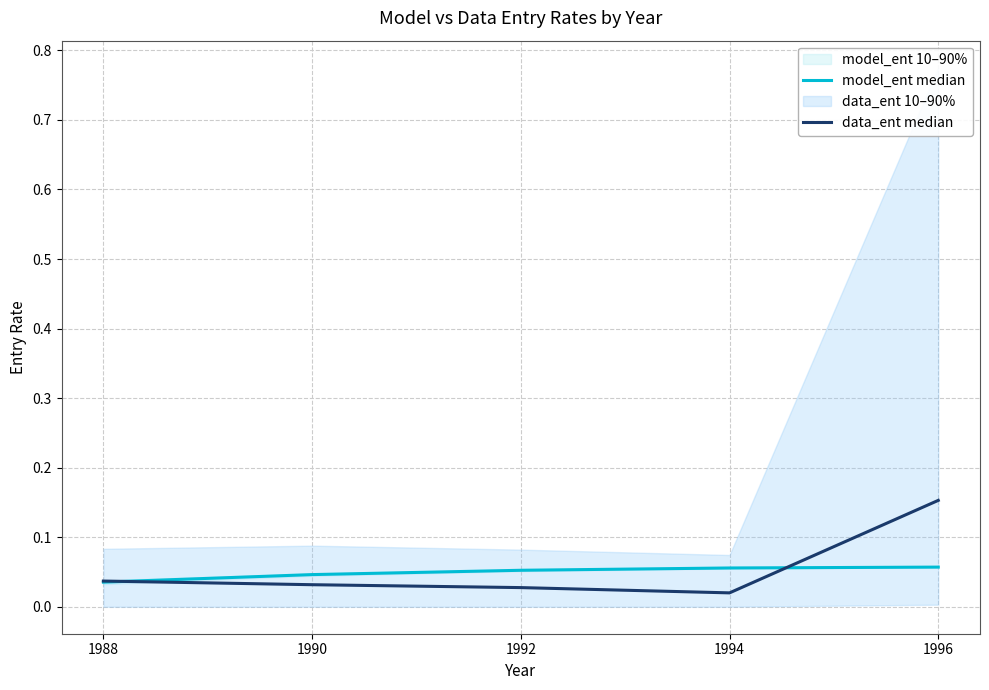

Does the chart display data point markers on the line(s)?

No